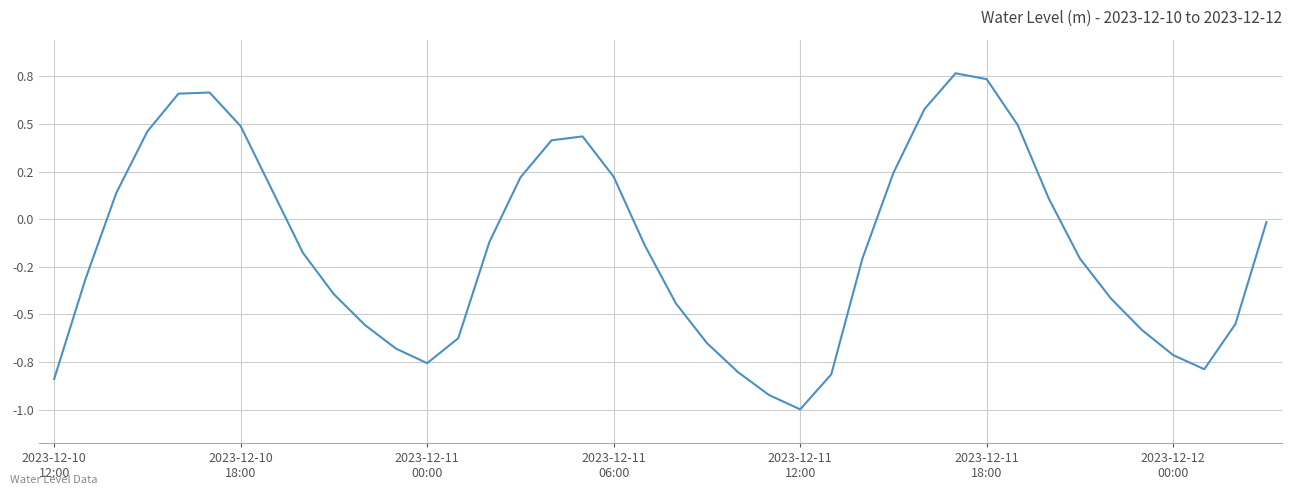

What is the sum of all values?

-6.0